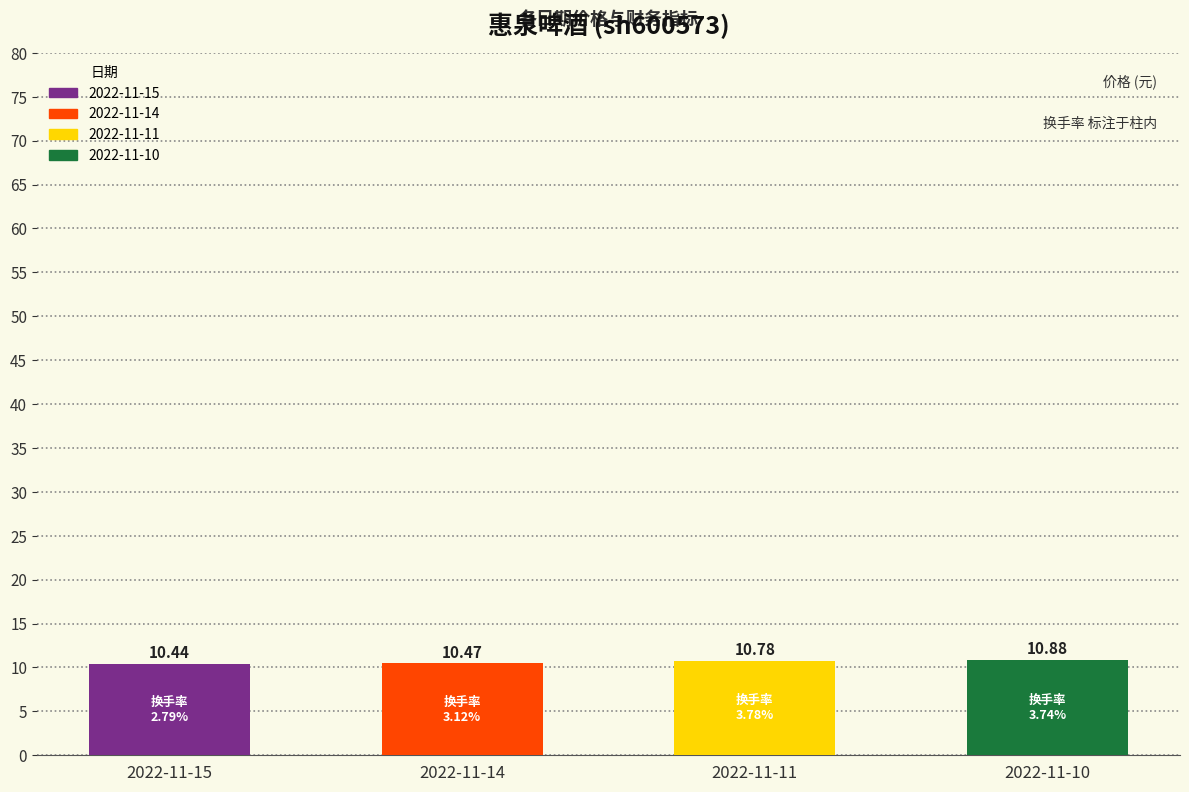

Read the value at 2022-11-10.

10.9